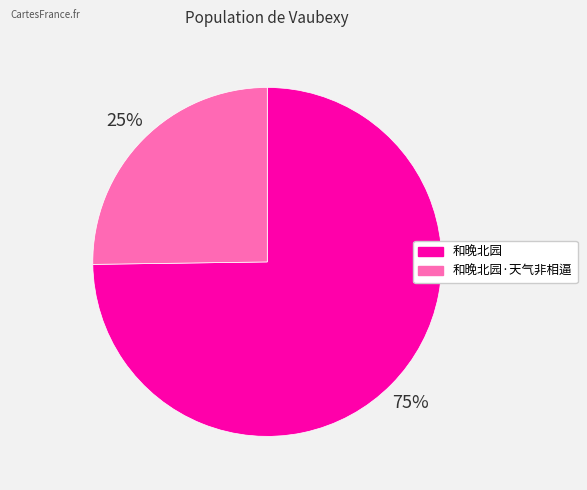

What is the largest slice in the pie chart?

和晚北园